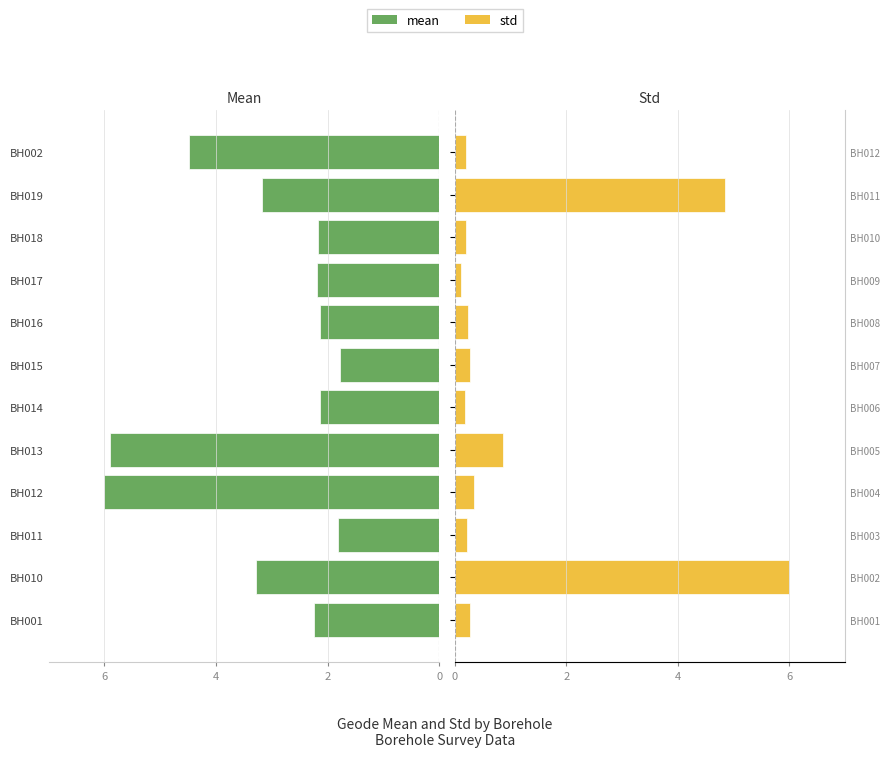

Reading left to right, extract all data points from this chart.

mean: -2.2	-3.3	-1.8	-6.0	-5.9	-2.1	-1.8	-2.1	-2.2	-2.2	-3.2	-4.5
std: 0.3	6.0	0.2	0.3	0.9	0.2	0.3	0.2	0.1	0.2	4.8	0.2